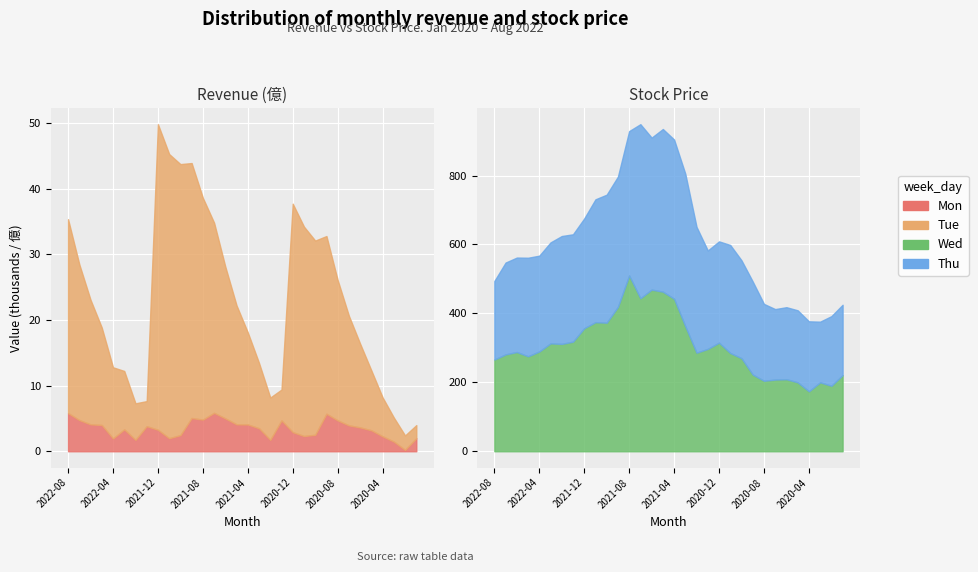

The Mon series shows 5.6 at 2022-06. True or false?

False